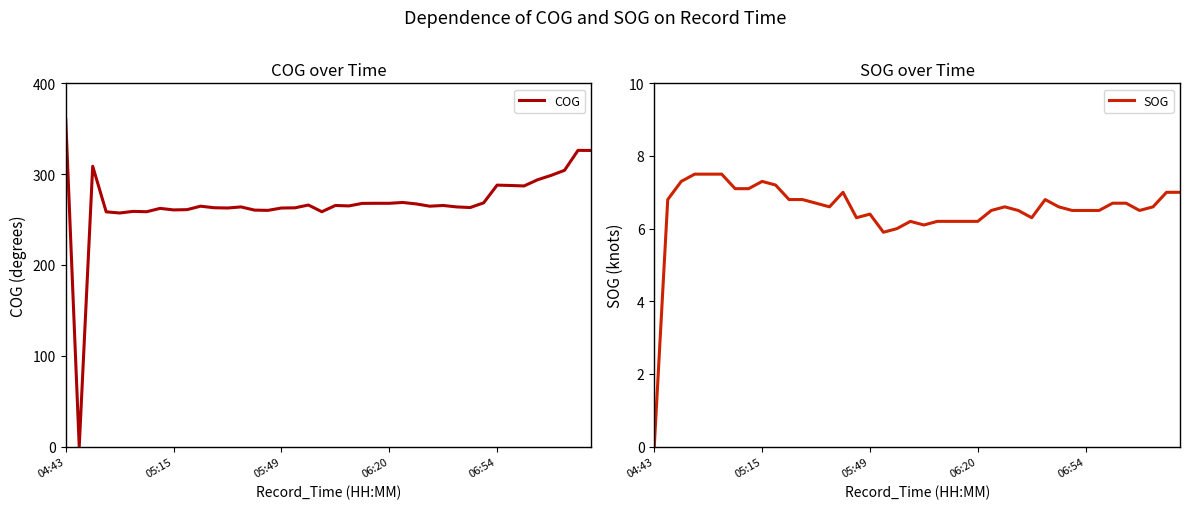

True or false: COG has a value of 469.0 at 35.

False